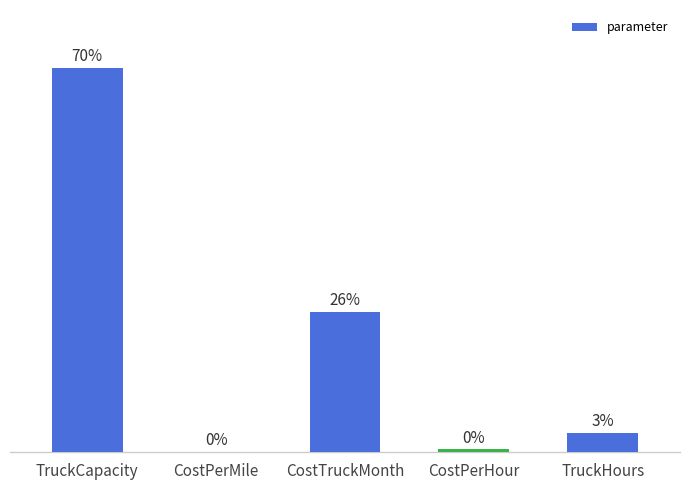

Are the bars horizontal?

No